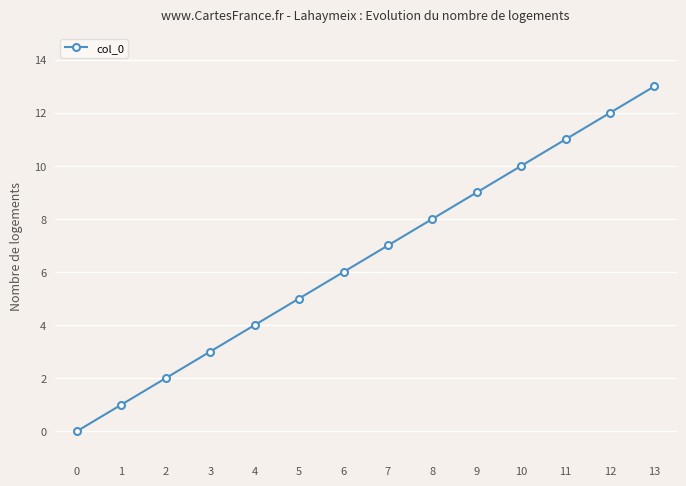

List the labels in order of value, smallest first.

0, 1, 2, 3, 4, 5, 6, 7, 8, 9, 10, 11, 12, 13